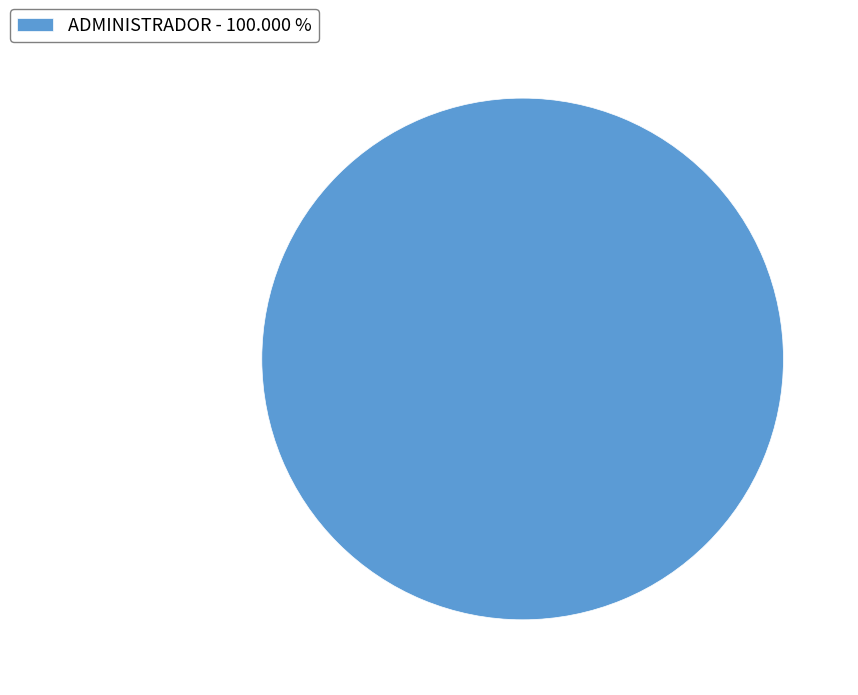

Rank the categories by value from highest to lowest.

ADMINISTRADOR - 100.000 %